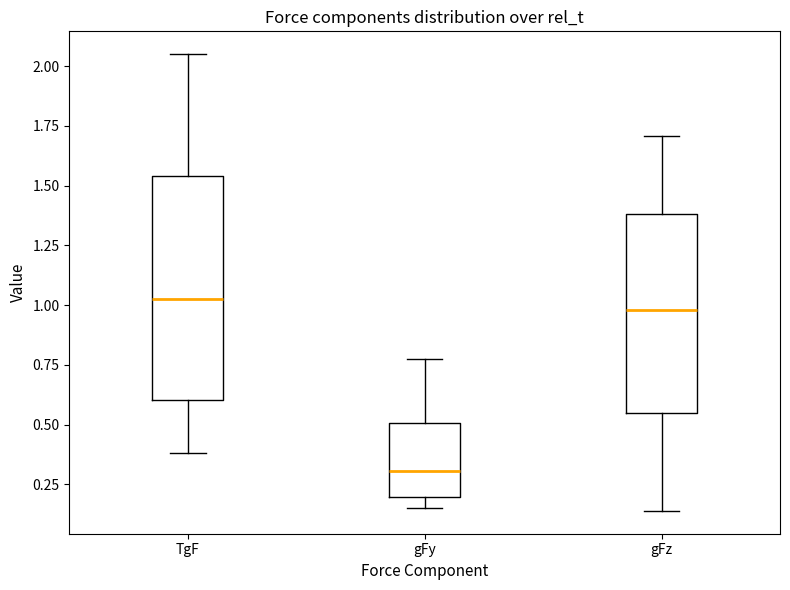

Which box's median line is the lowest?

gFy